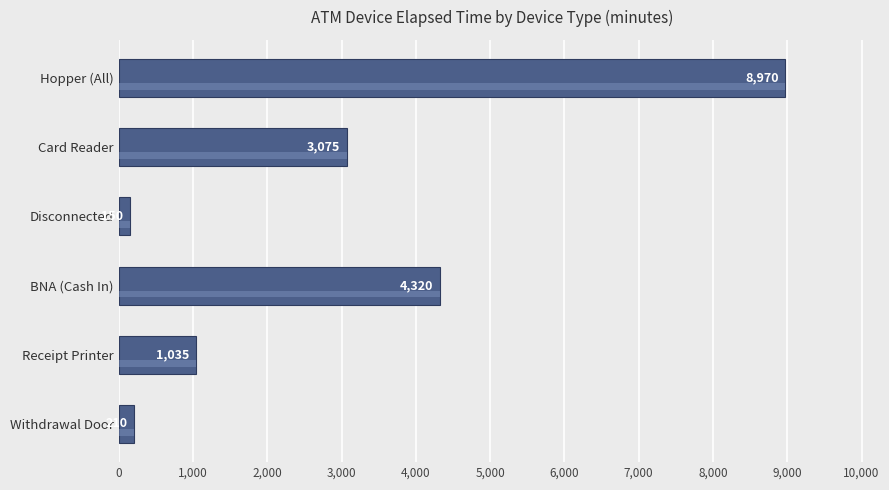

What is the difference between the maximum and minimum values?

8820